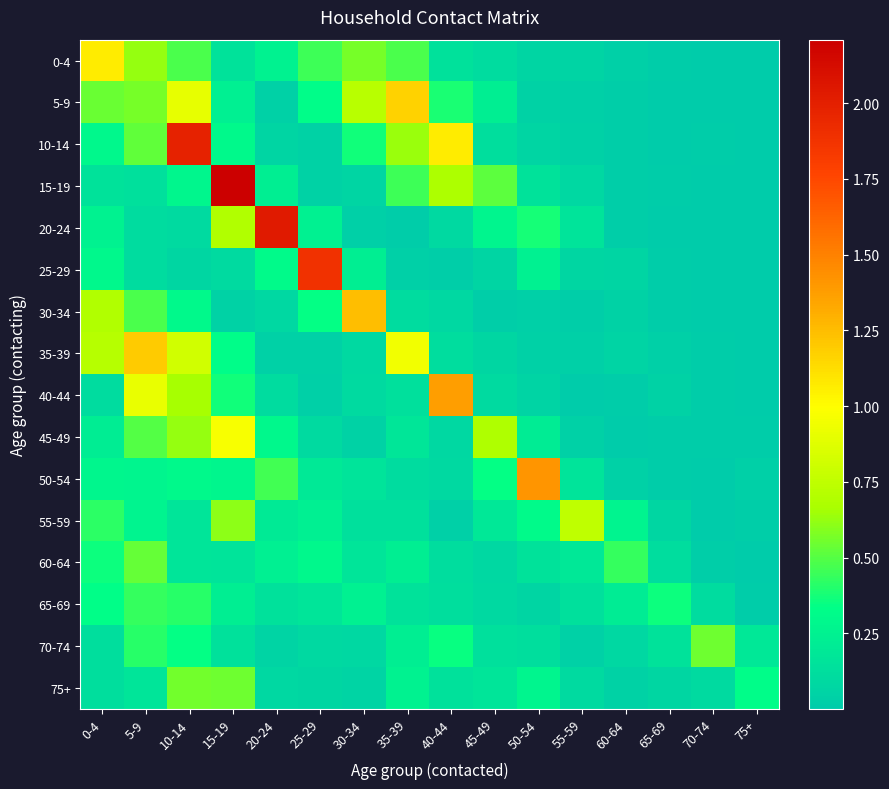

Which series has the widest spread of values?

15-19